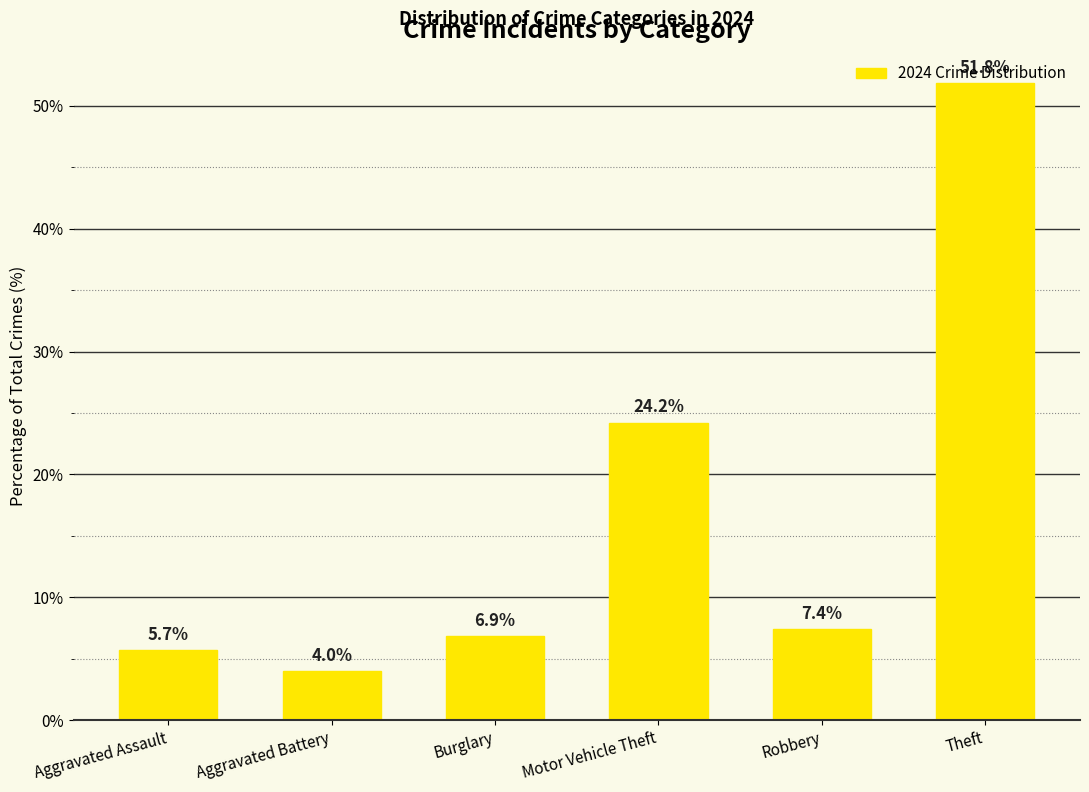

What is the sum of all values?

100.0